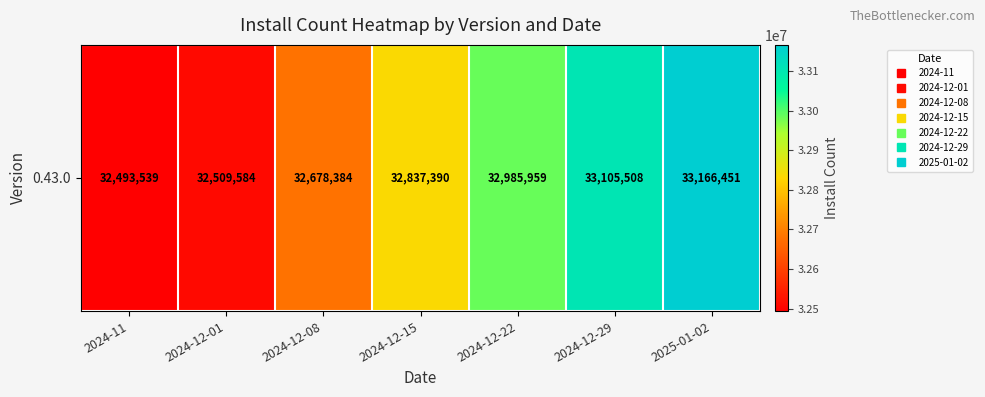

Reading right to left, what are all the values shown in this chart?

33166451	33105508	32985959	32837390	32678384	32509584	32493539